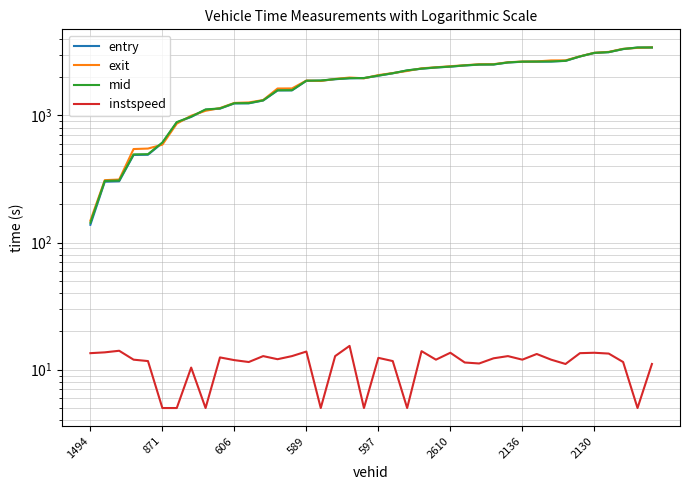

List the labels in order of mid value, largest first.

39, 38, 37, 36, 35, 34, 33, 32, 31, 30, 29, 28, 27, 26, 25, 24, 23, 22, 21, 20, 19, 18, 17, 16, 15, 14, 13, 12, 11, 10, 9, 8, 2130, 2136, 2610, 597, 589, 606, 871, 1494